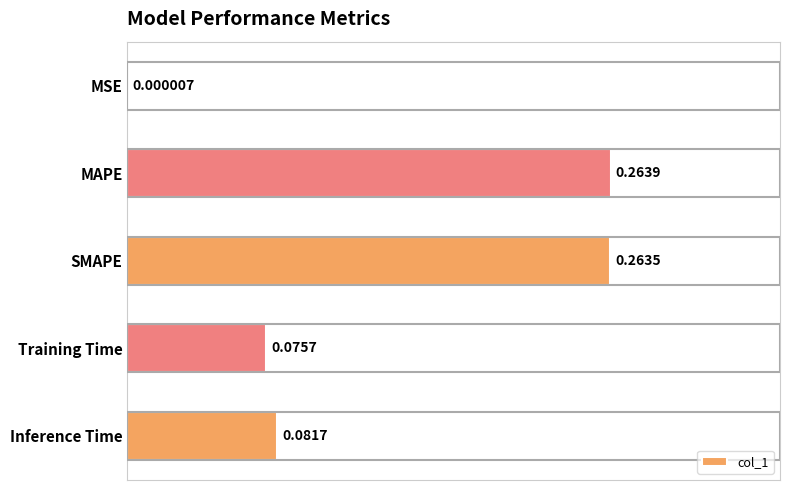

How many data points does each series have?

5